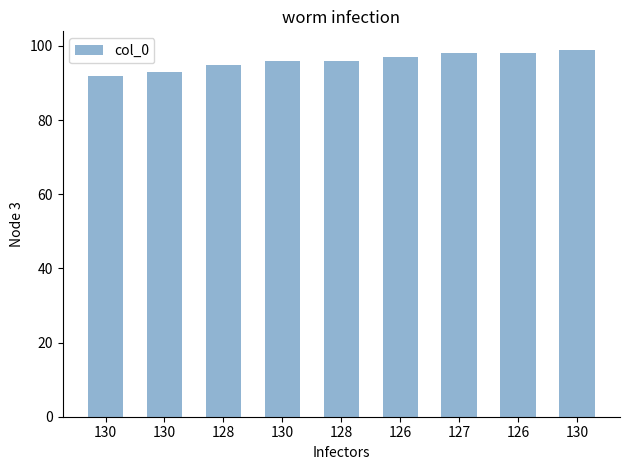

Does the chart contain any negative values?

No